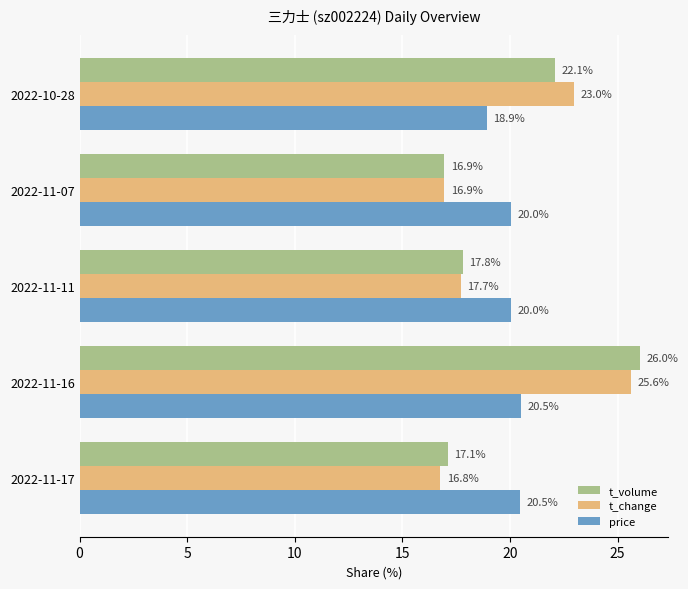

True or false: price has a value of 11.0 at 2022-11-17.

False